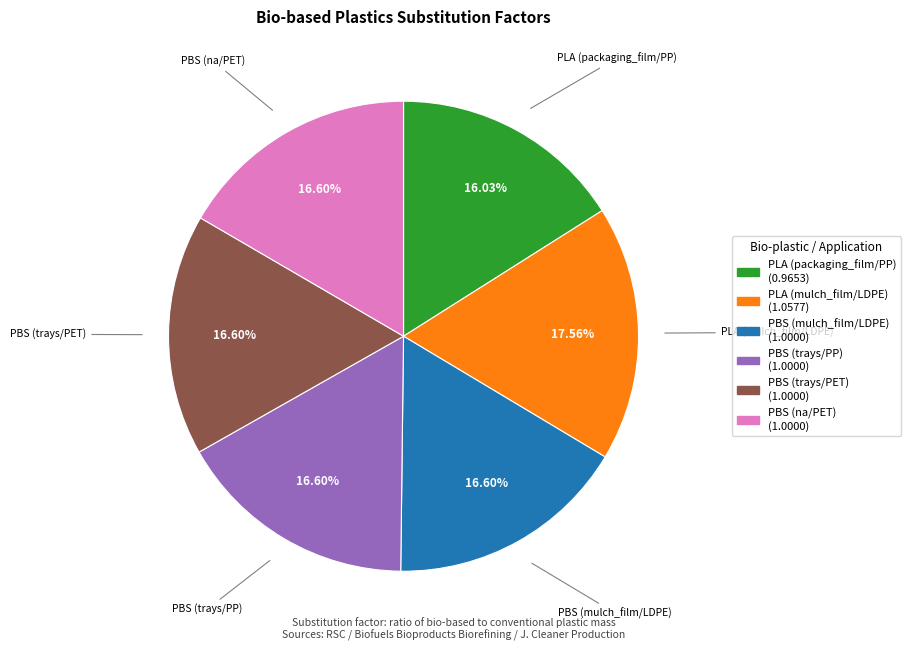

Does any single category account for the majority?

No